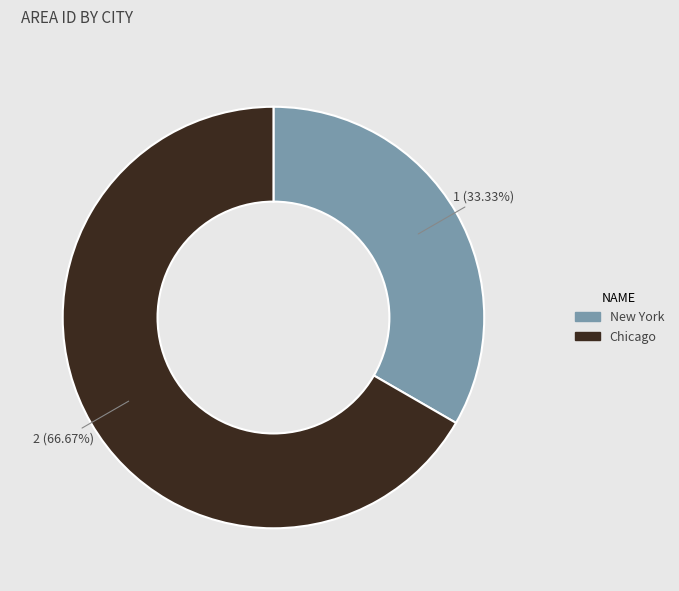

To the nearest percent, what is the average slice percentage?

50%